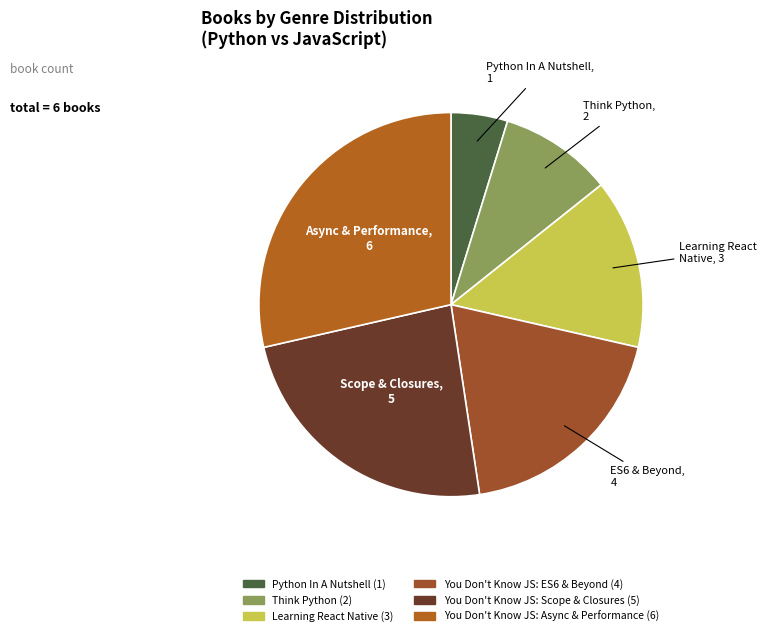

Is there a majority slice in this chart?

No